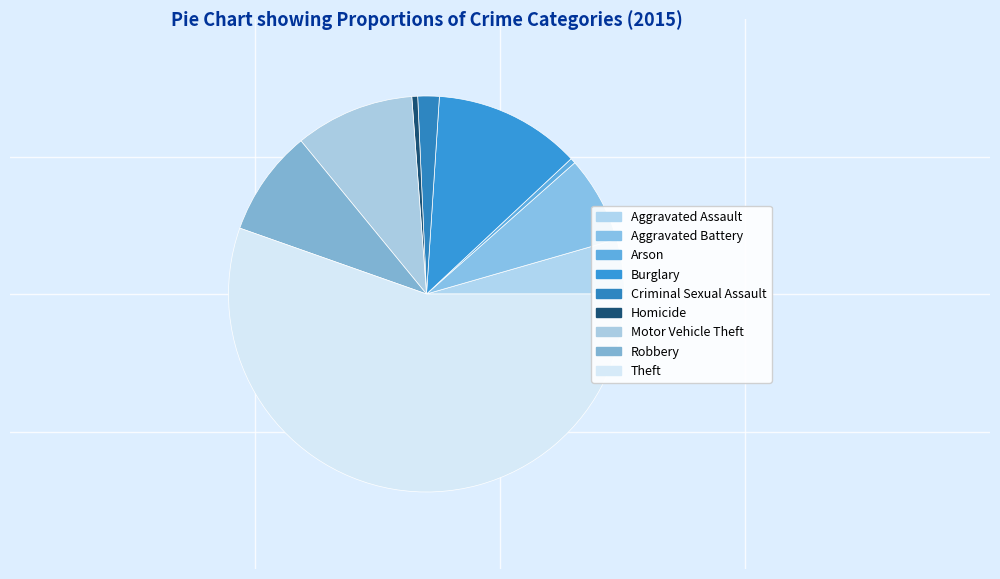

How many slices are in this pie chart?

9